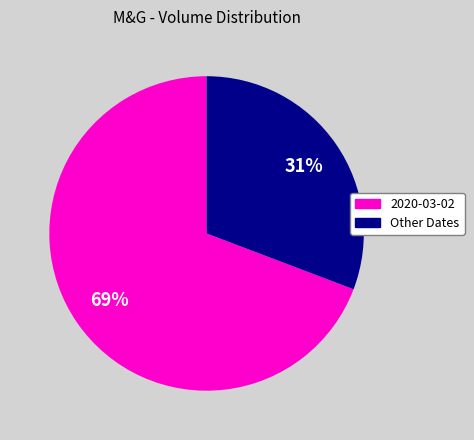

Is there a majority slice in this chart?

Yes